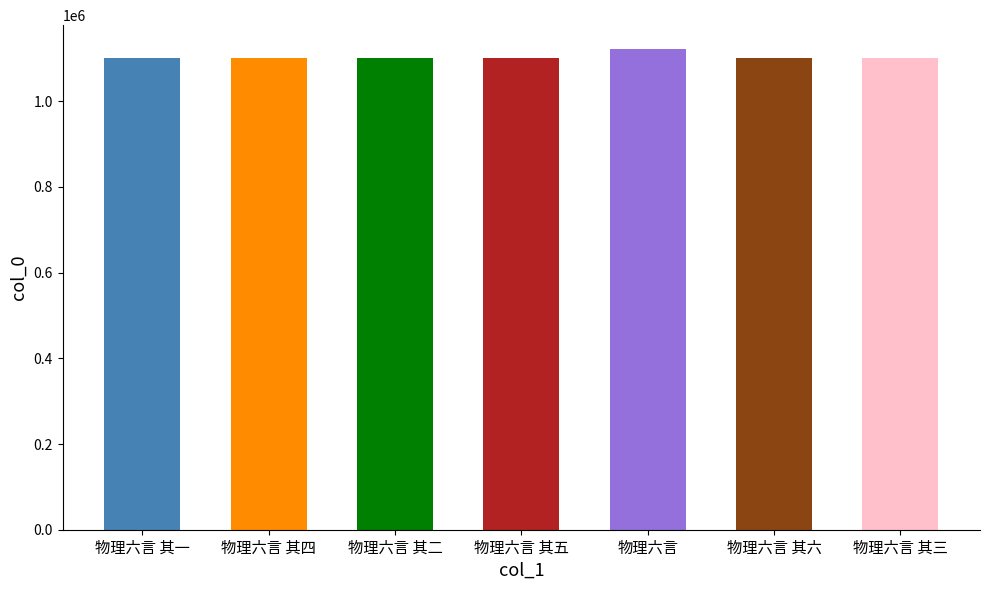

What position from the left is 物理六言 其一?

1